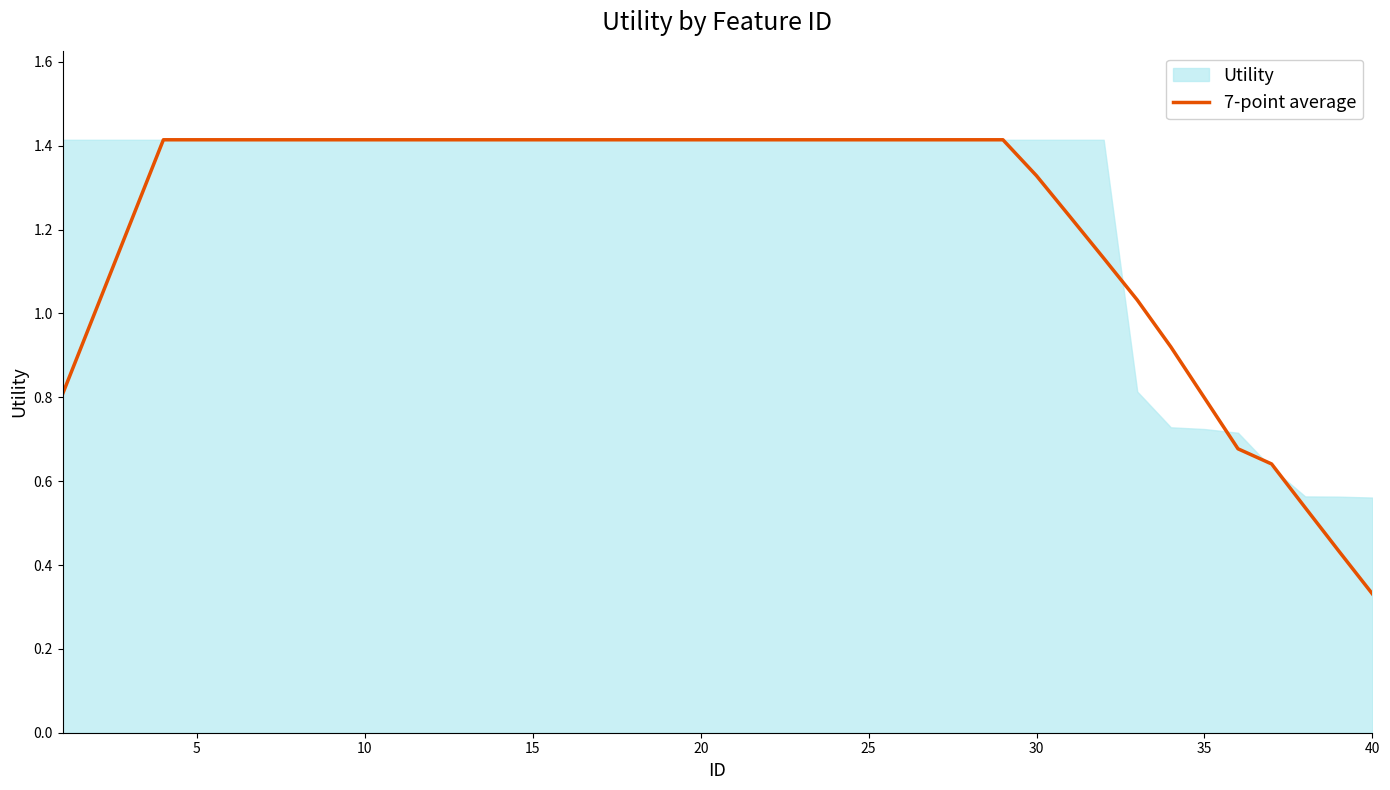

What is the difference between the maximum and minimum values?

1.1